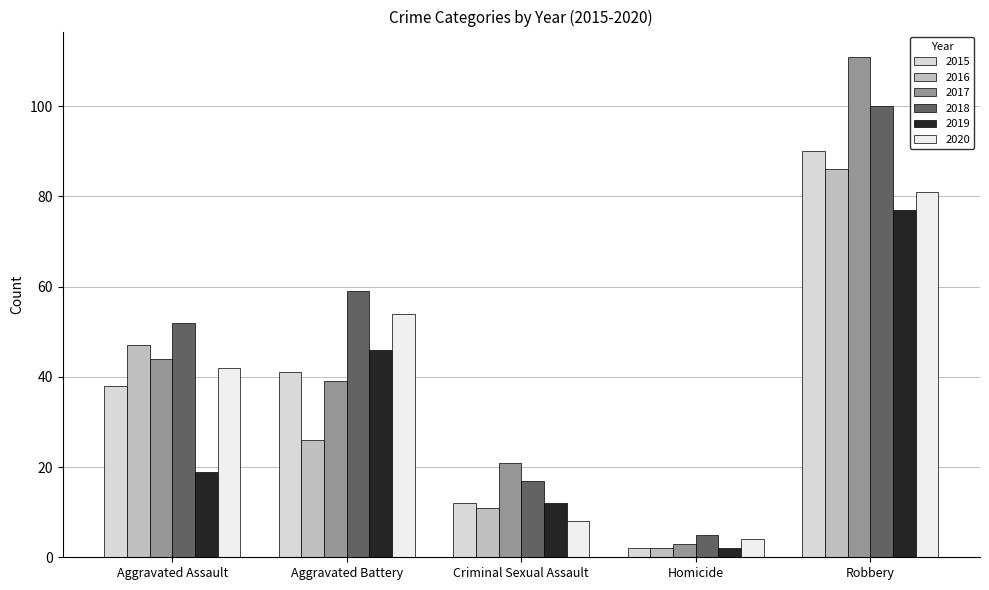

True or false: 2017 has a value of 3 at Homicide.

True